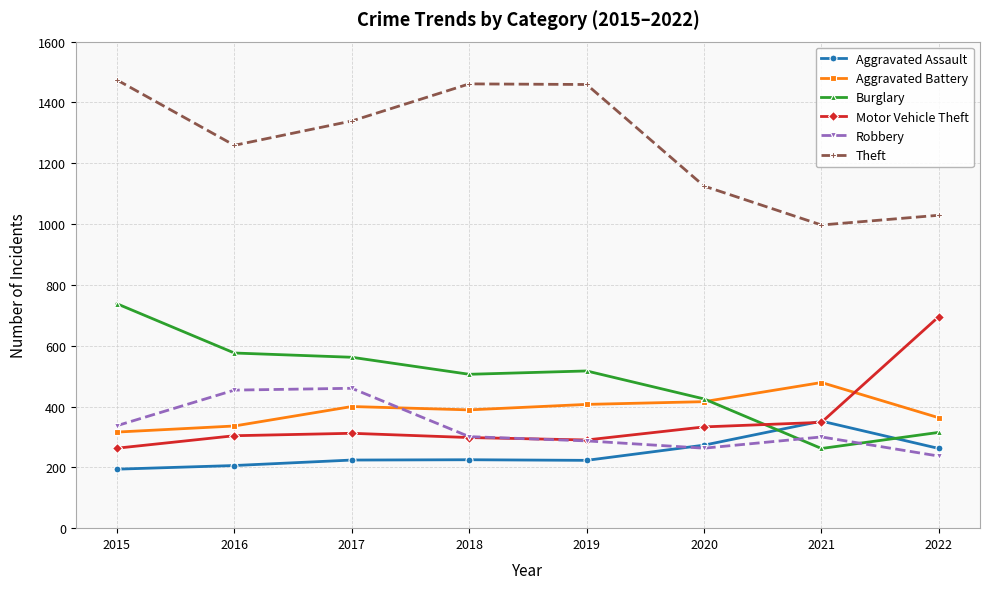

What is the value of the Aggravated Battery point at the 2nd from the left?

336